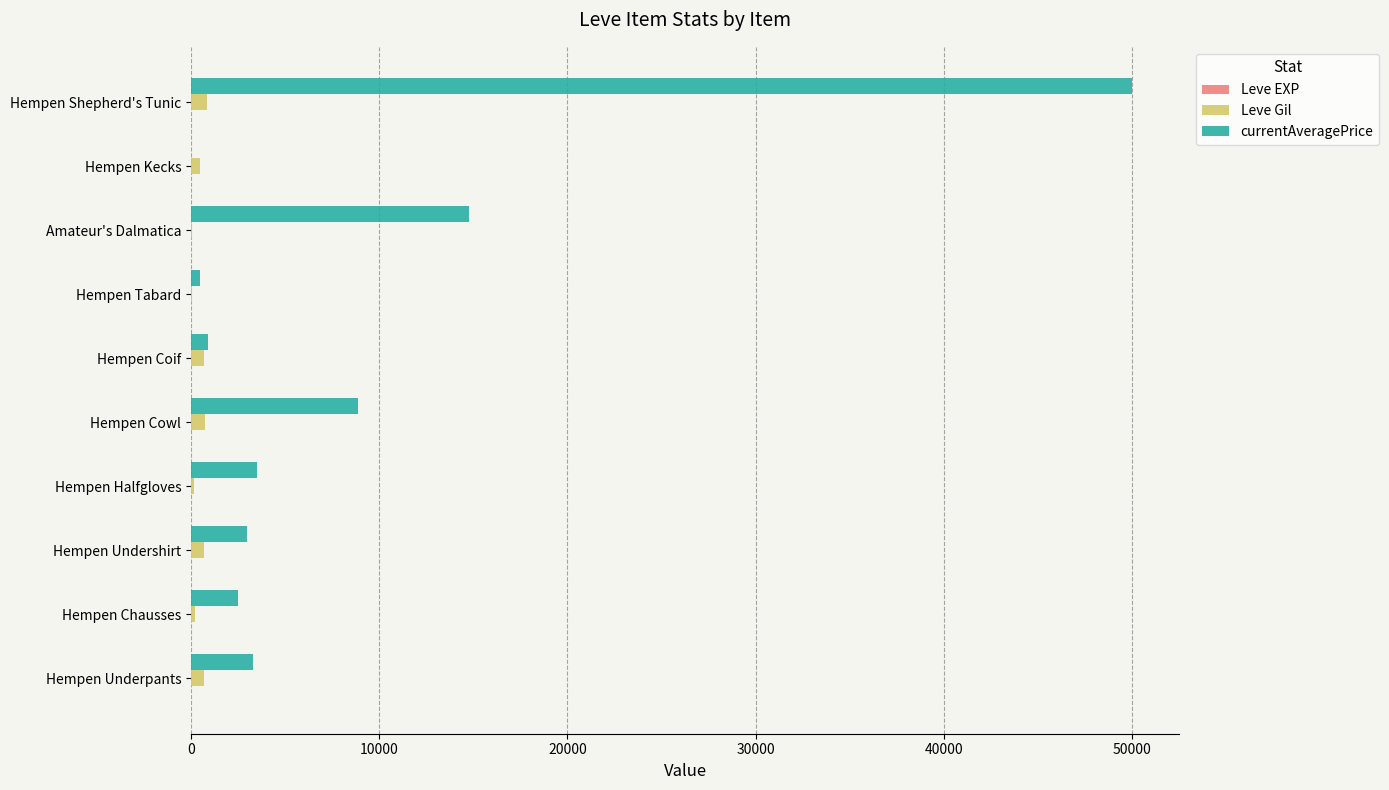

What is the maximum value shown in the chart?

50000